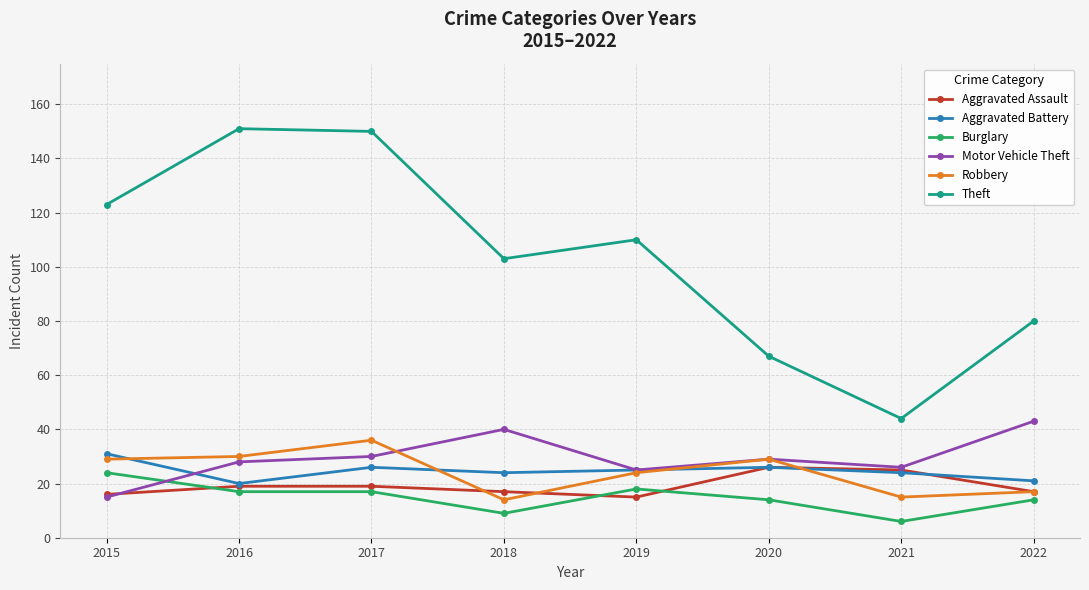

True or false: Theft and Motor Vehicle Theft cross at least once.

False